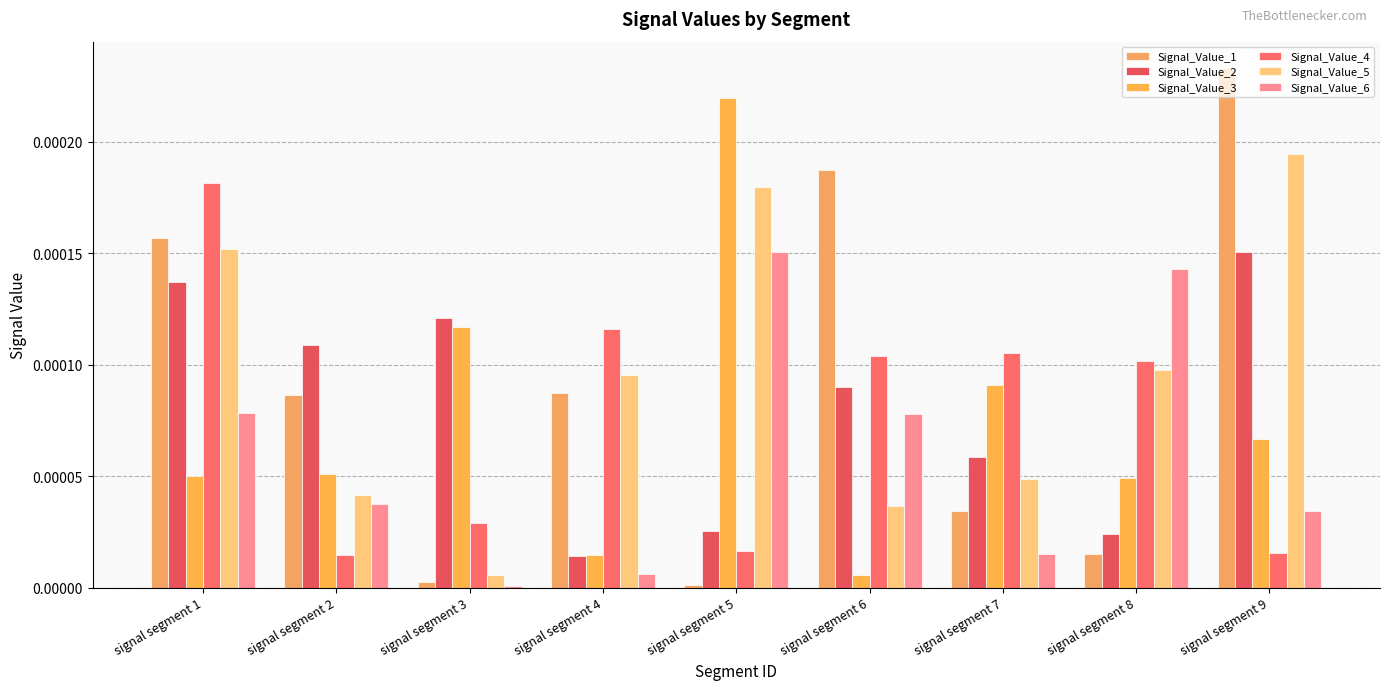

The value of Signal_Value_5 at signal segment 8 is 0.0. True or false?

True